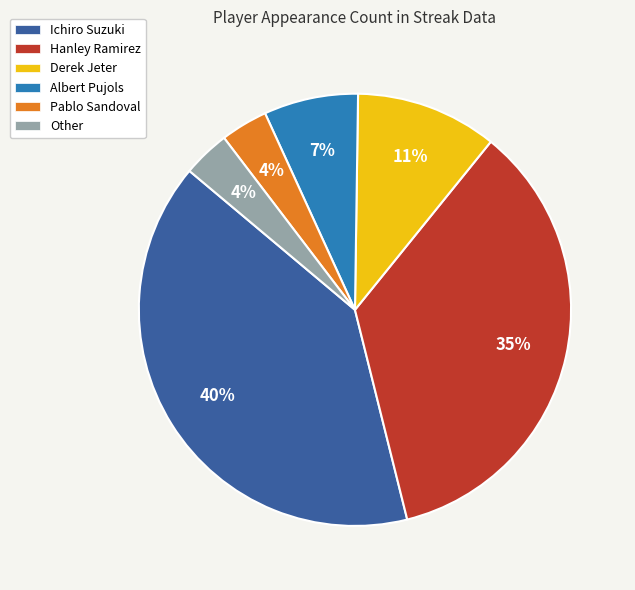

To the nearest percent, what portion does Other represent?

4%